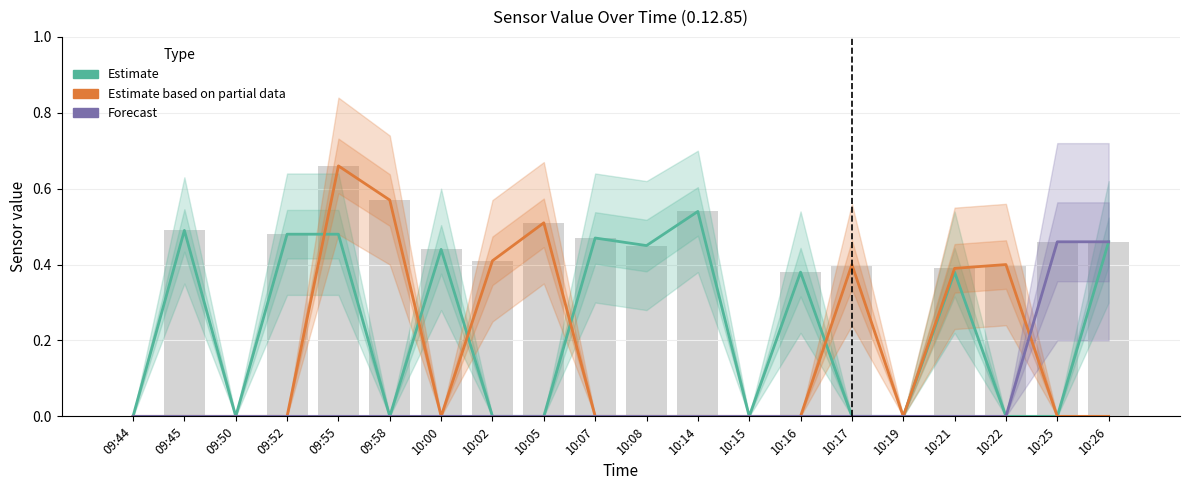

Rank the series at 10:25 from highest to lowest value.

Forecast, Estimate, Estimate based on partial data